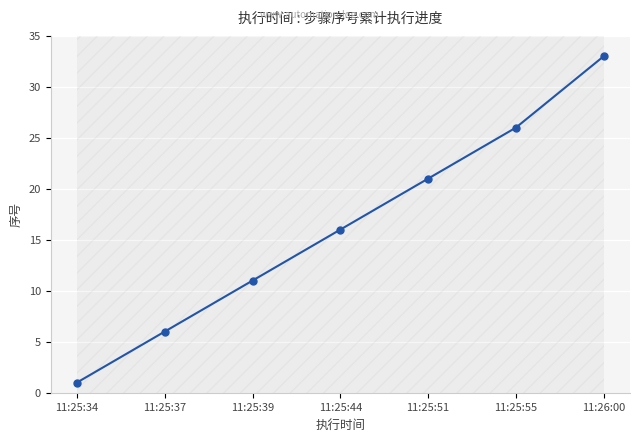

Reading left to right, list all the values displayed in this chart.

1	6	11	16	21	26	33